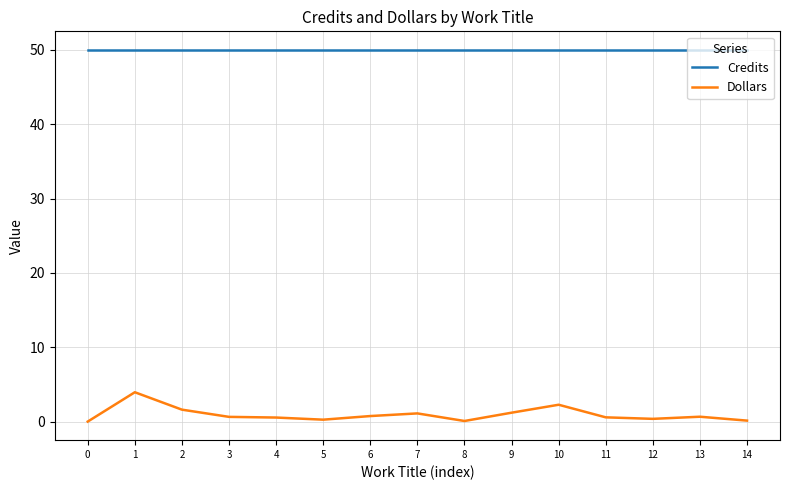

What is the sum of all Credits values?

750.0